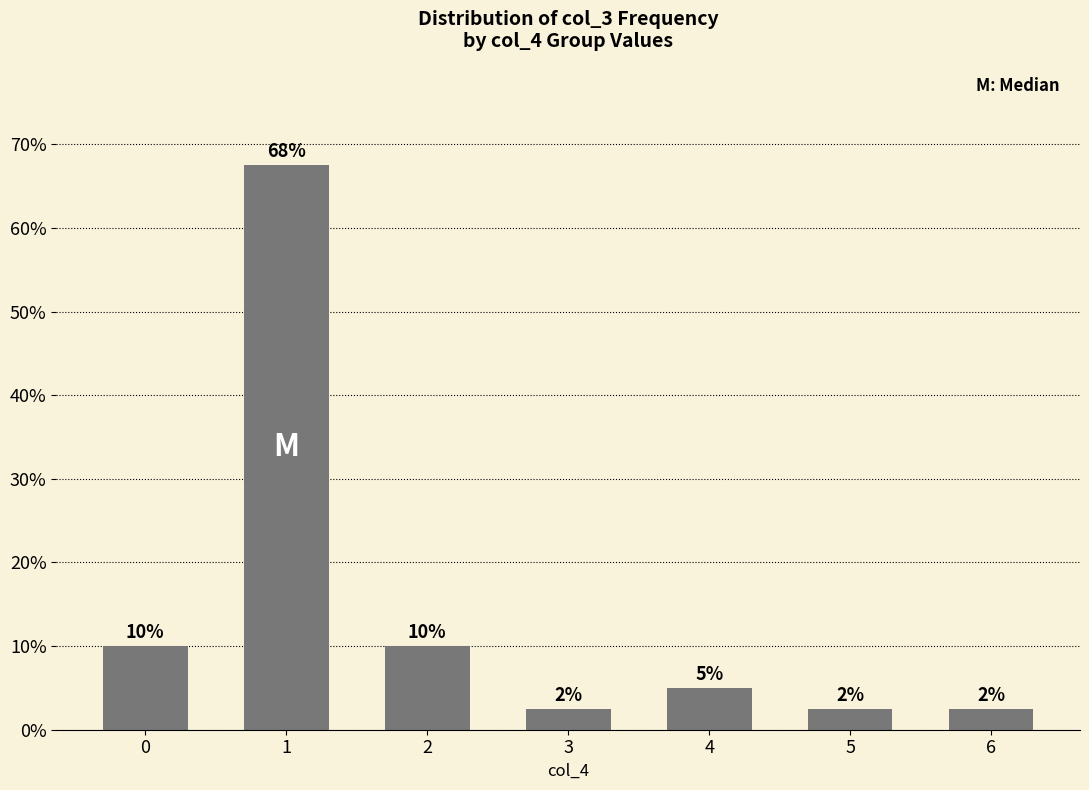

What is the difference between the maximum and minimum values?

65.0